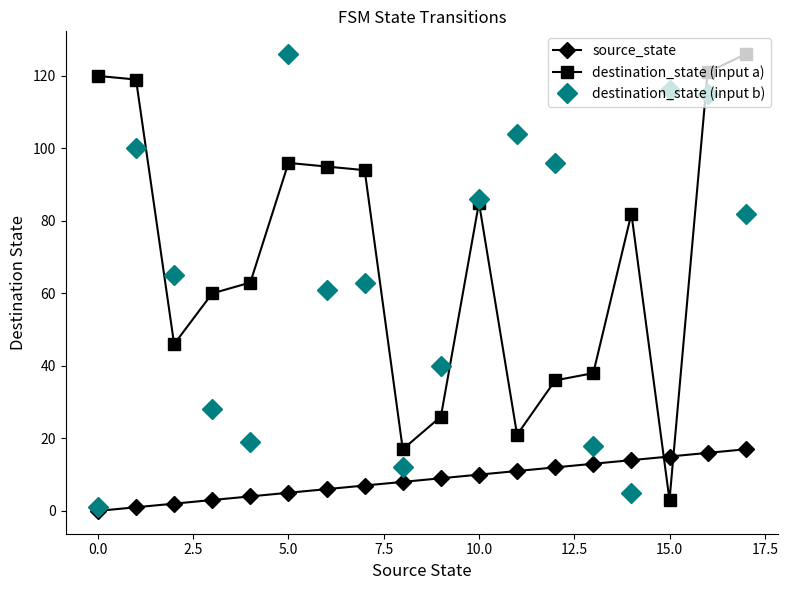

At how many categories does at least one series exceed 123?

2